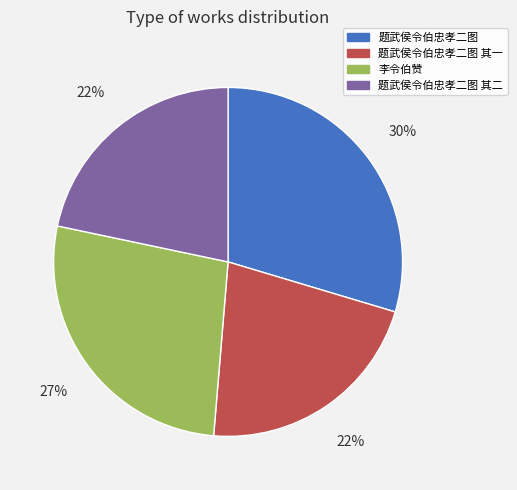

True or false: 题武侯令伯忠孝二图 accounts for 30% of the total.

True